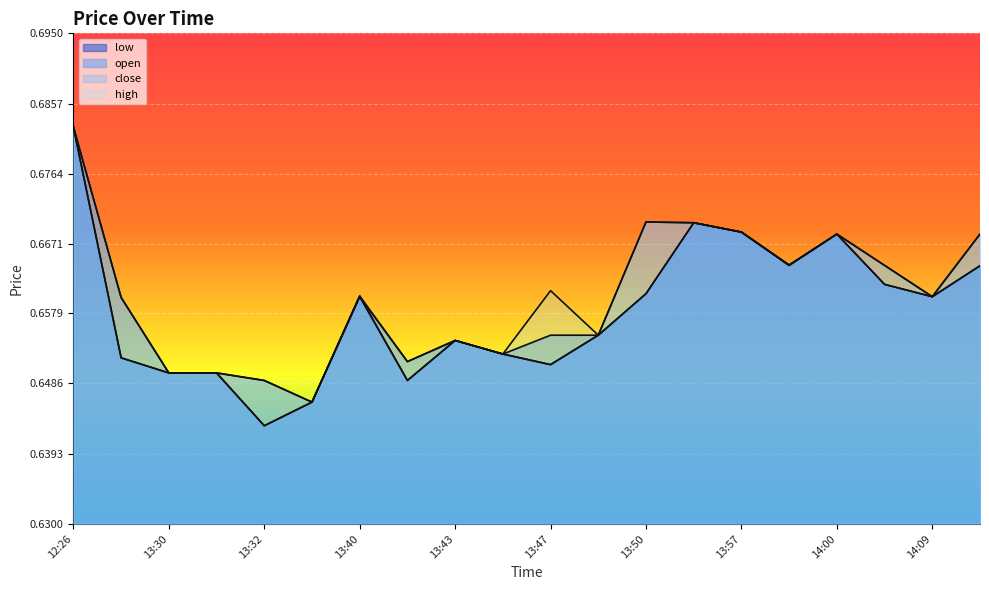

At which label is open closest to 0?

13:37